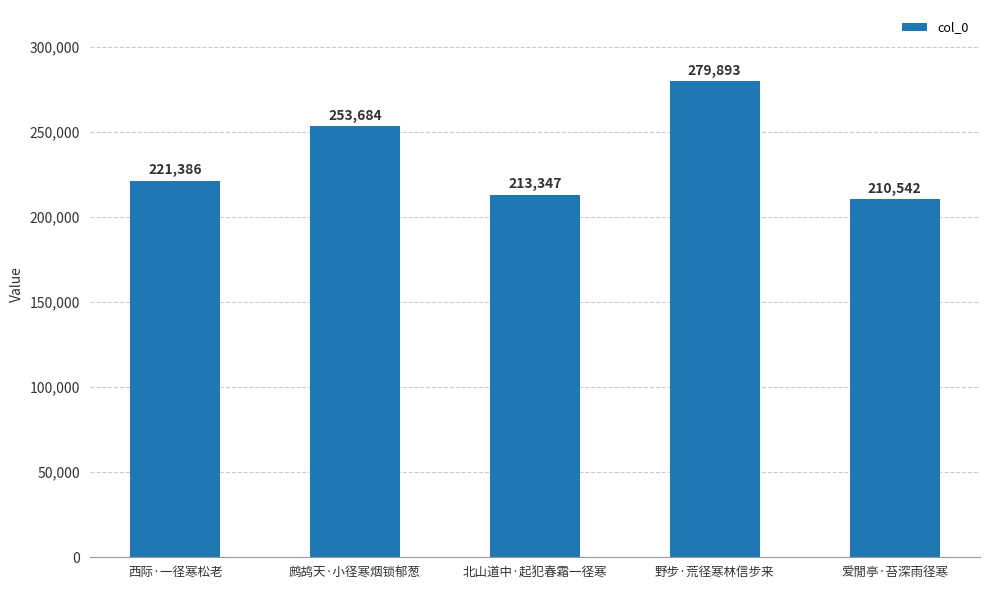

What is the average value?

235770